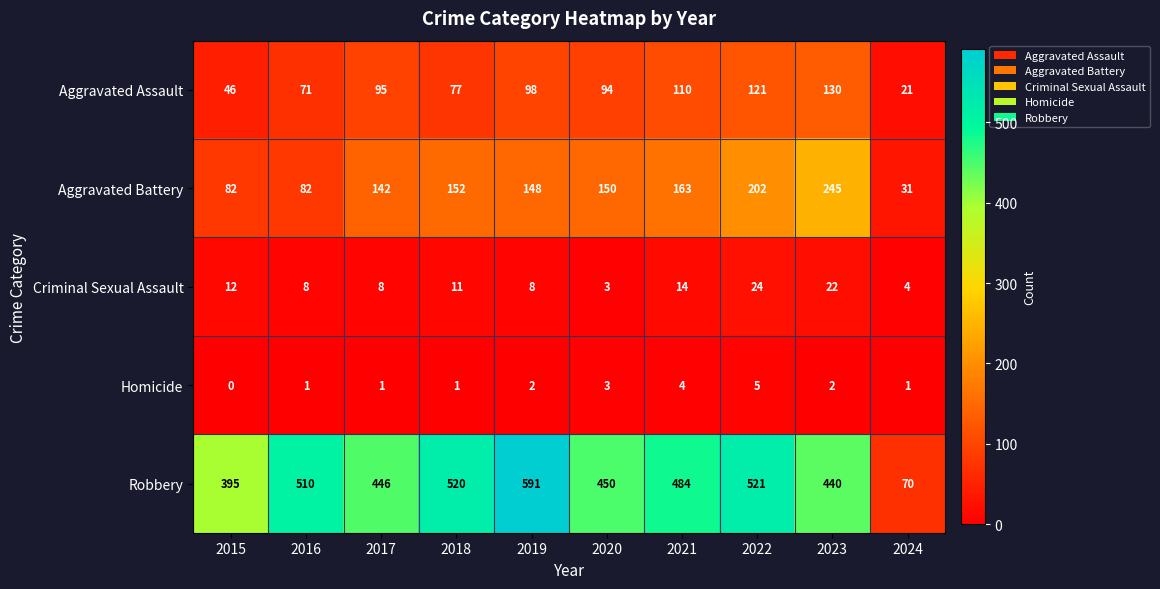

What is the sum of the Robbery values at 2016 and 2017?

956